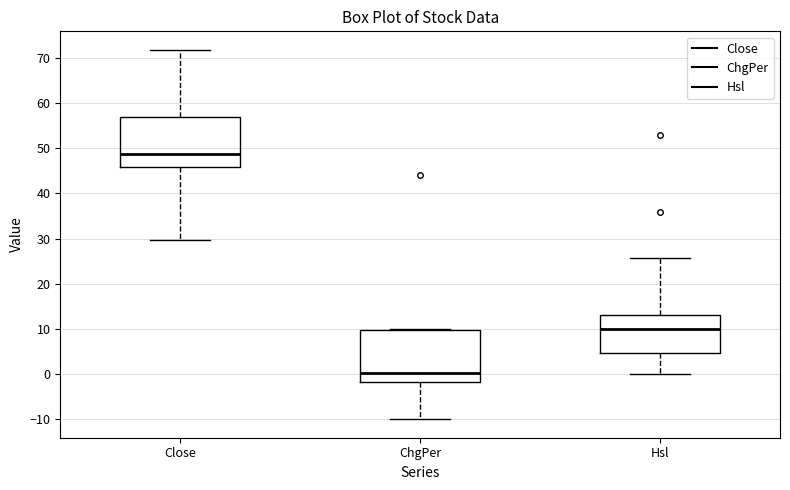

Which box's median line is the highest?

Close